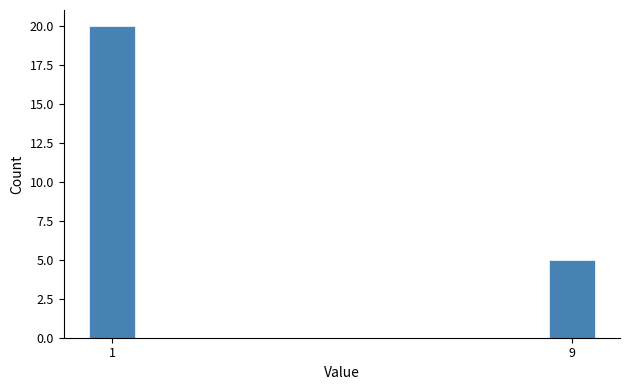

Reading right to left, what are all the values shown in this chart?

9=5	1=20